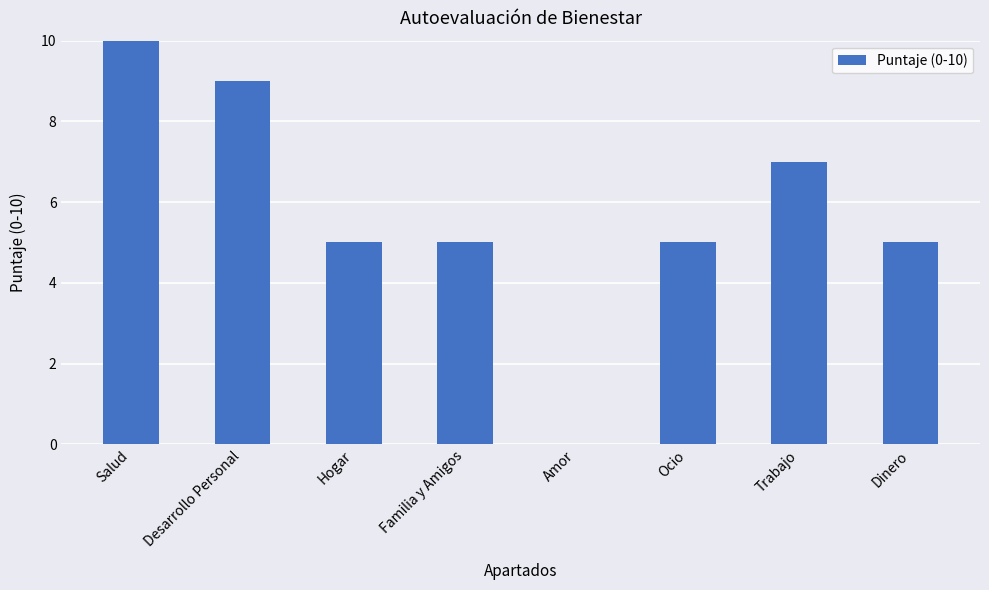

Between Ocio and Salud, which is larger?

Salud